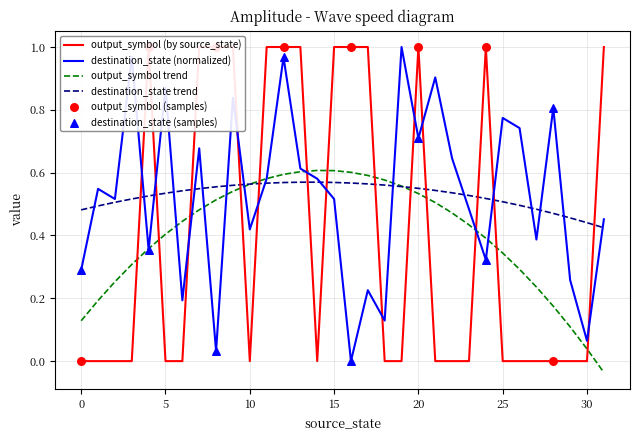

Is the value of output_symbol (by source_state) at 29 greater than the value of destination_state (normalized) at 18?

No